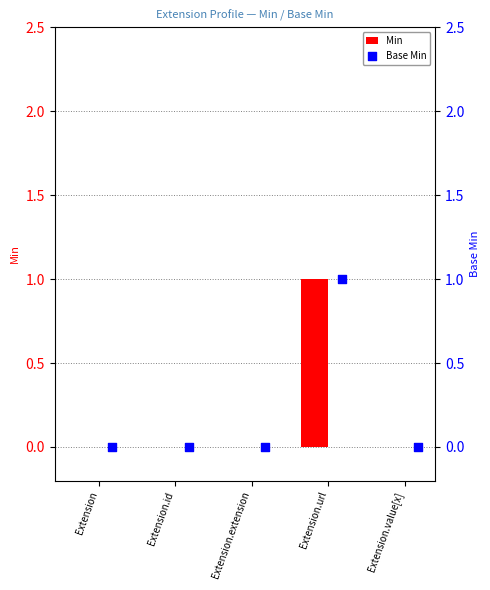

At how many categories does at least one series exceed 0?

1